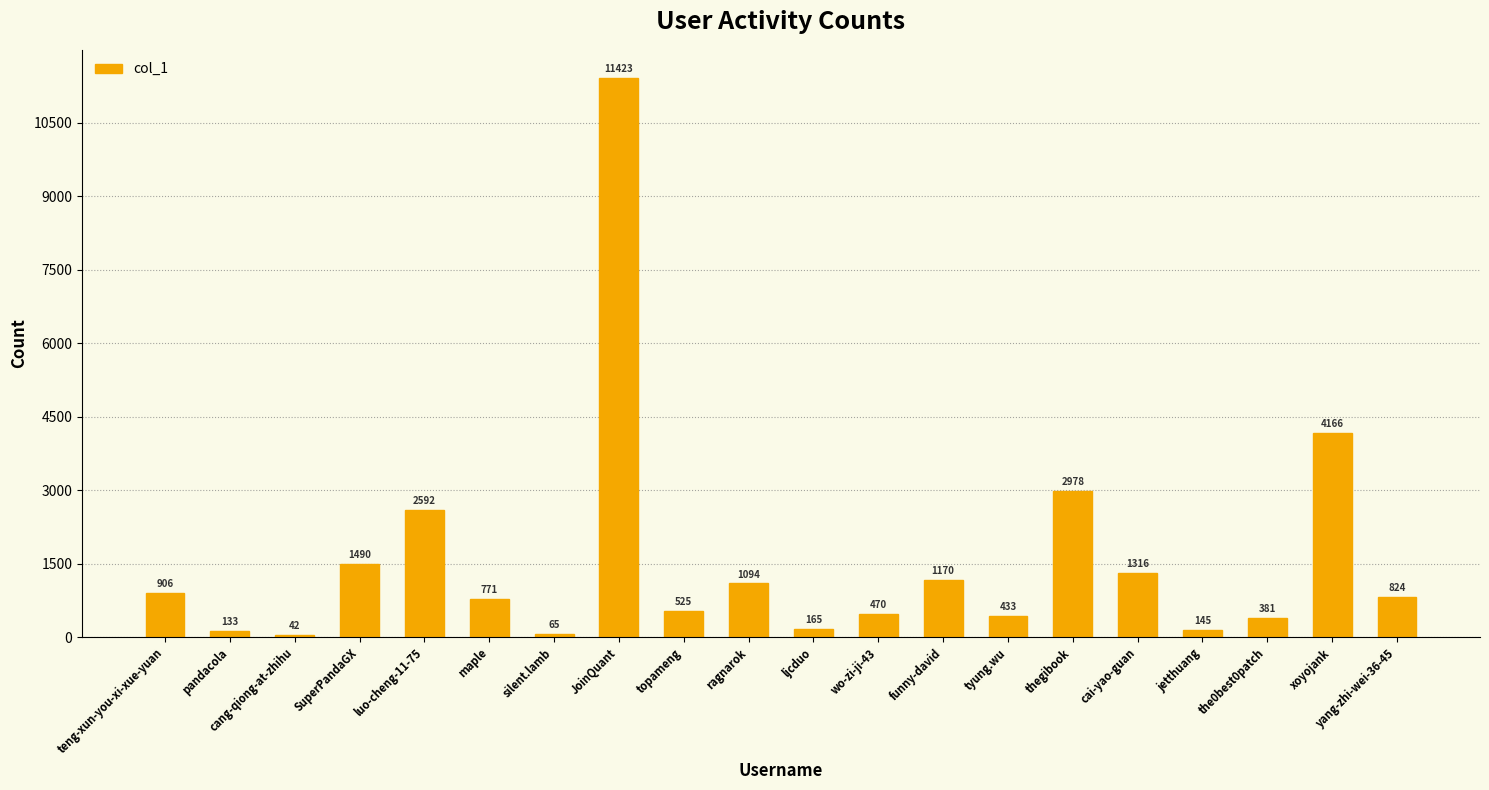

Which has a higher value, ljcduo or JoinQuant?

JoinQuant